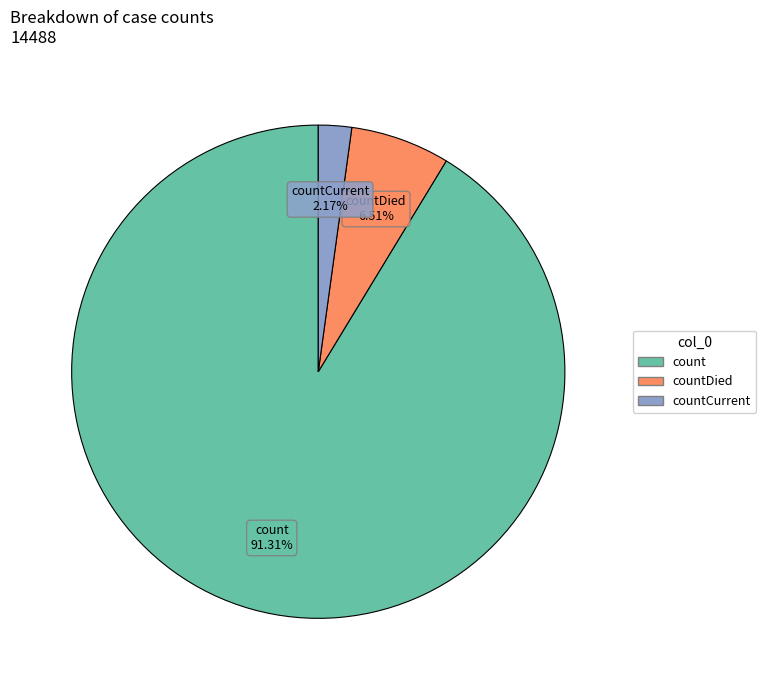

What is the smallest slice in the pie chart?

countCurrent